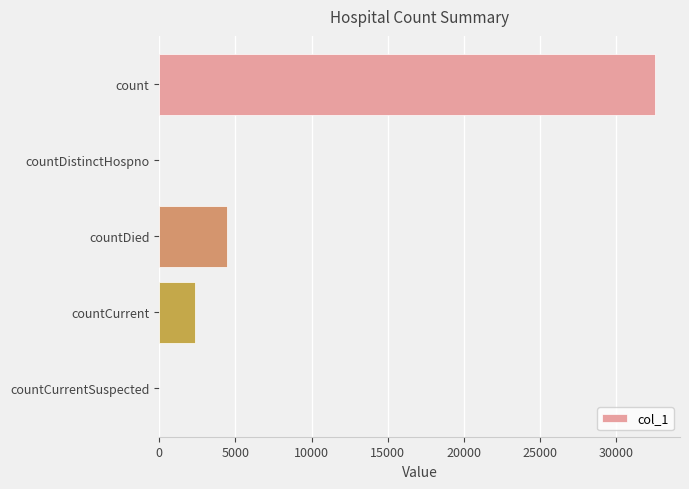

True or false: the data shows 0 at countCurrentSuspected.

True